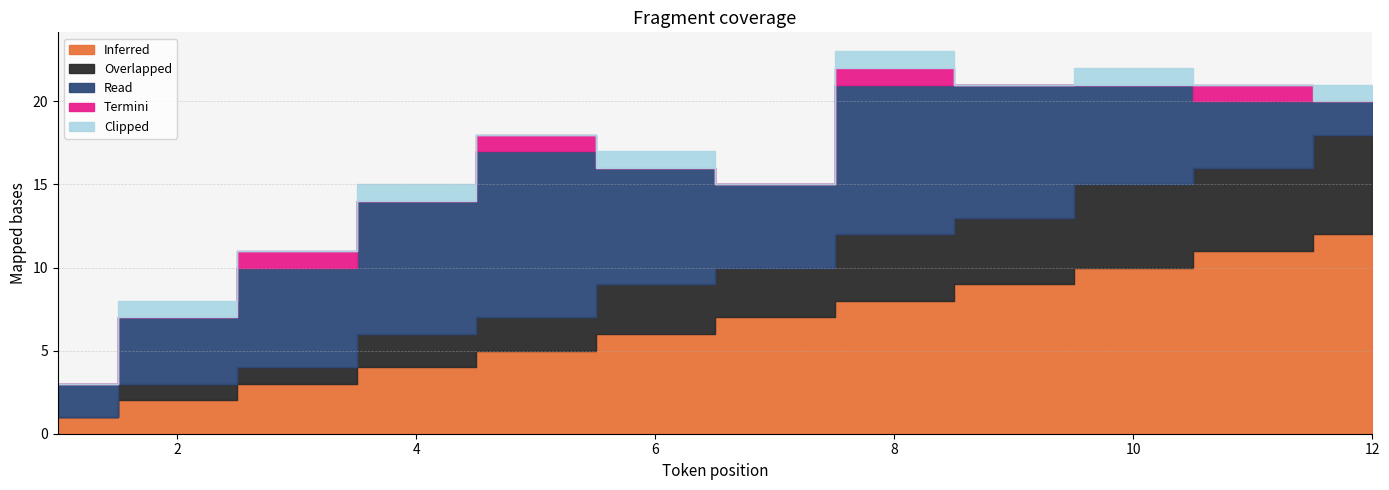

What are all the series names shown in the legend?

Inferred, Overlapped, Read, Termini, Clipped